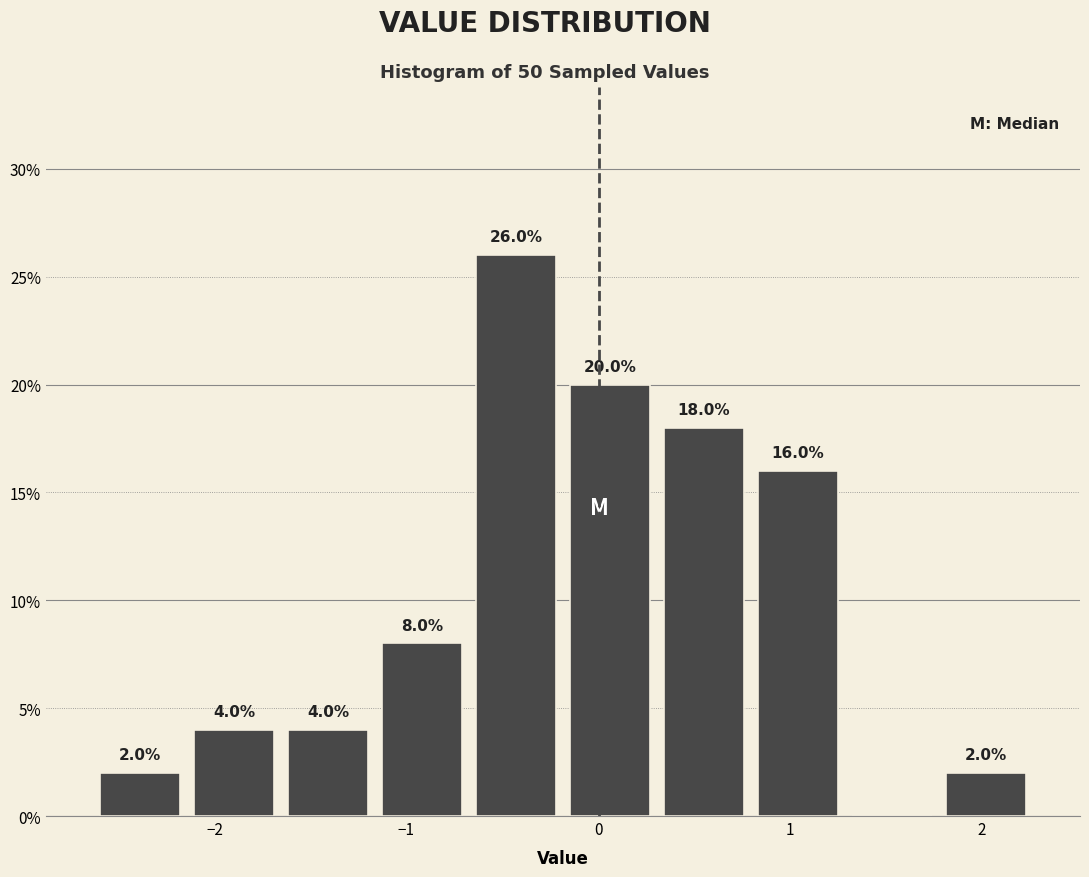

Over which range of the x-axis is the bar tallest?

-0.7 to -0.2